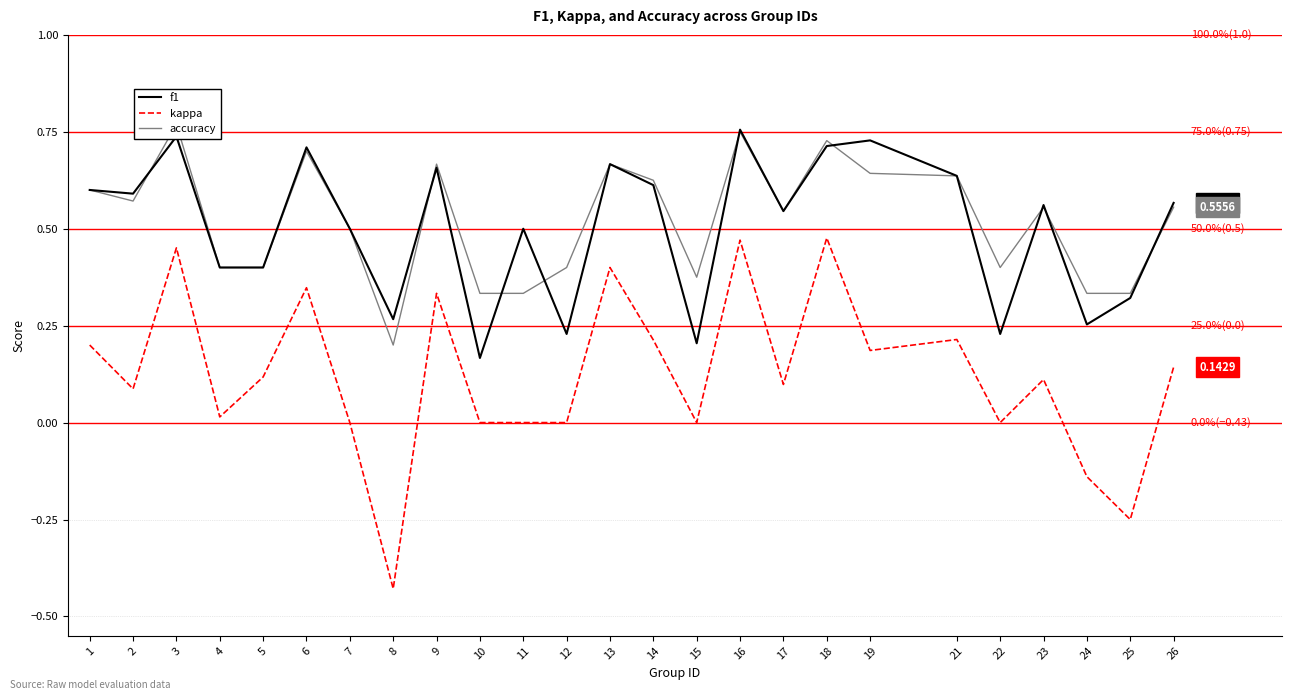

Which category has the lowest value in the accuracy series?

8